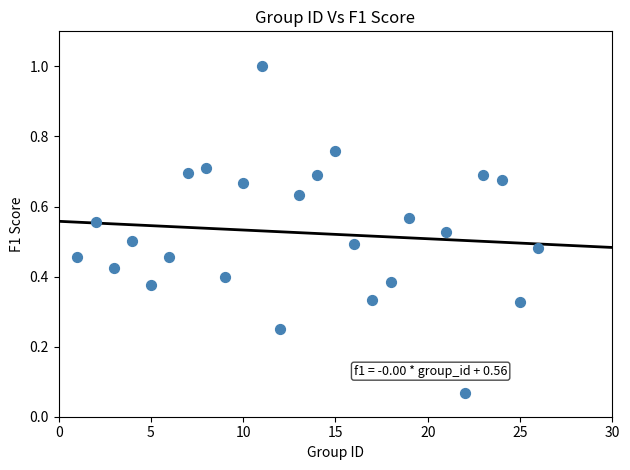

What is the range of Y values (max minus min)?

0.9